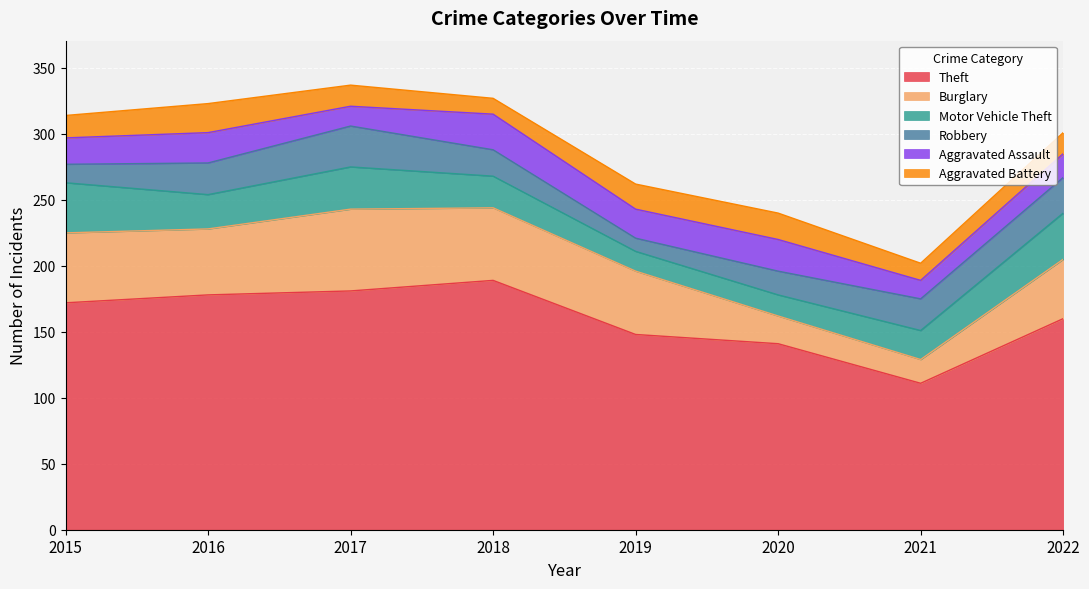

The Aggravated Battery series shows 9 at 2016. True or false?

False